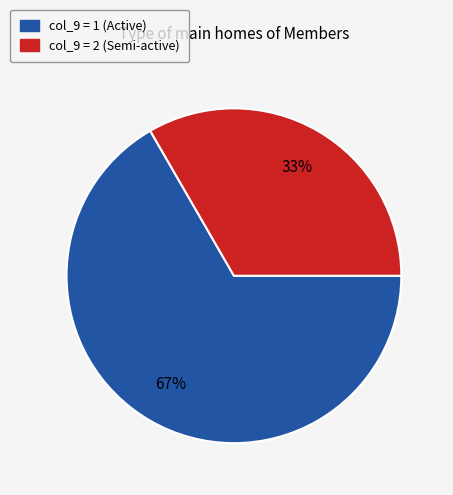

The col_9 = 2 (Semi-active) slice represents 21% of the pie. True or false?

False